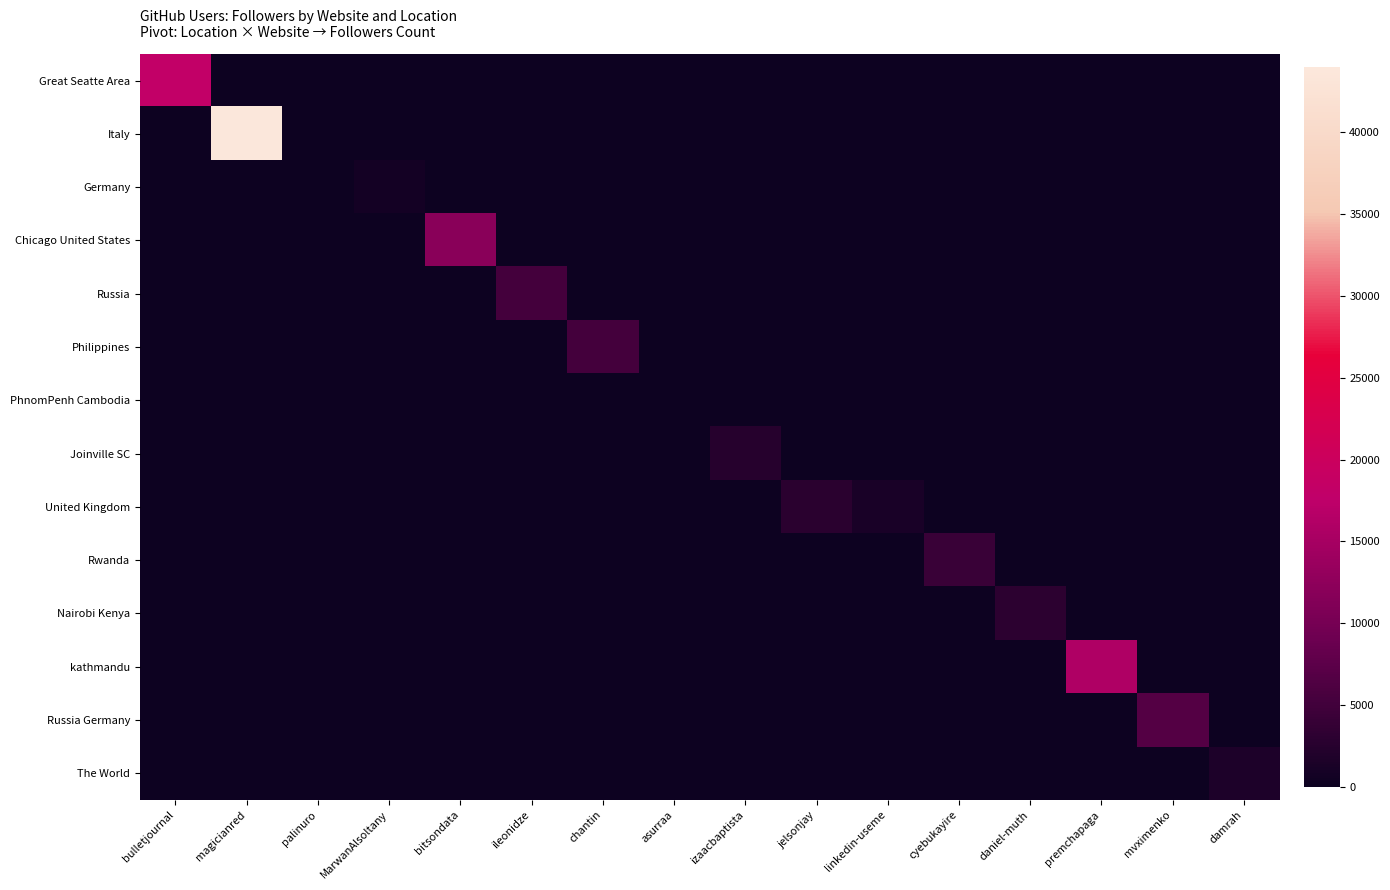

At how many categories does at least one series exceed 21589?

1